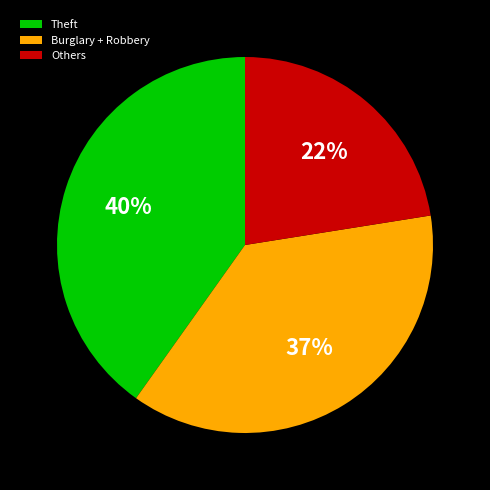

What is the ratio of the value at Theft to the value at Others?

1.8